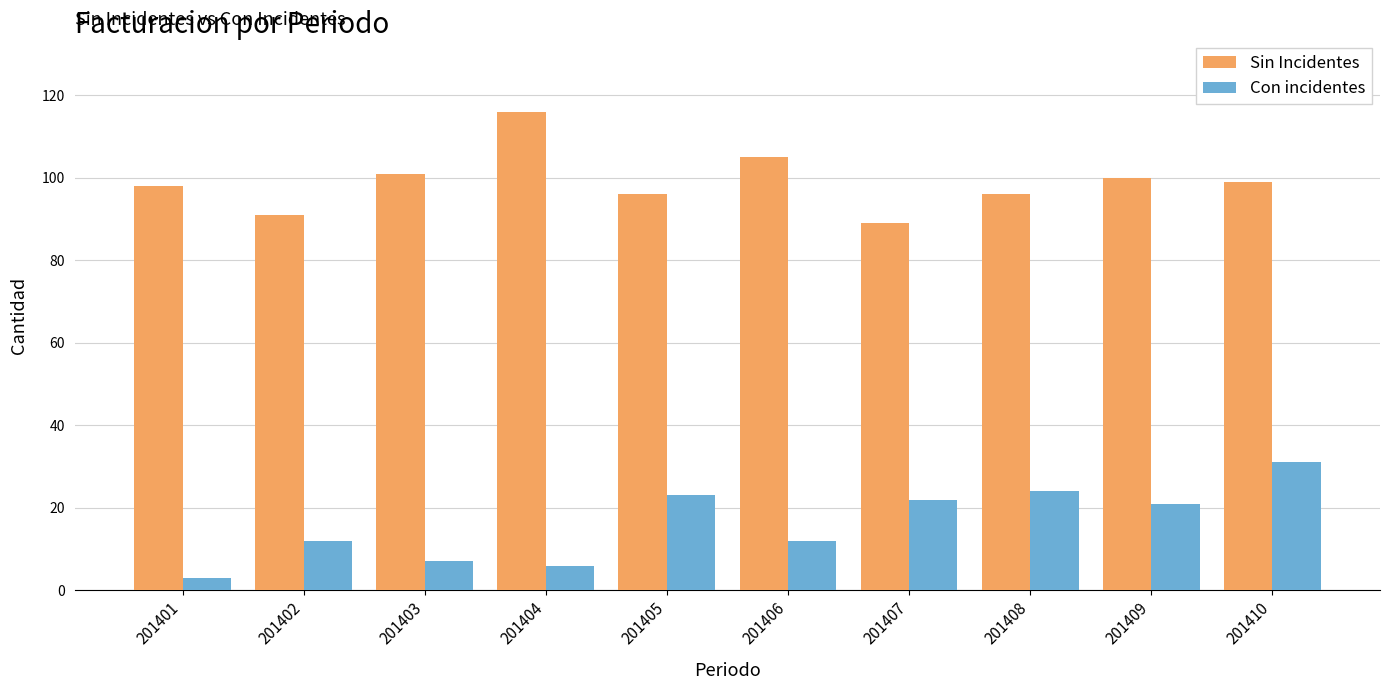

Where does the Sin Incidentes series first go above 99?

201403